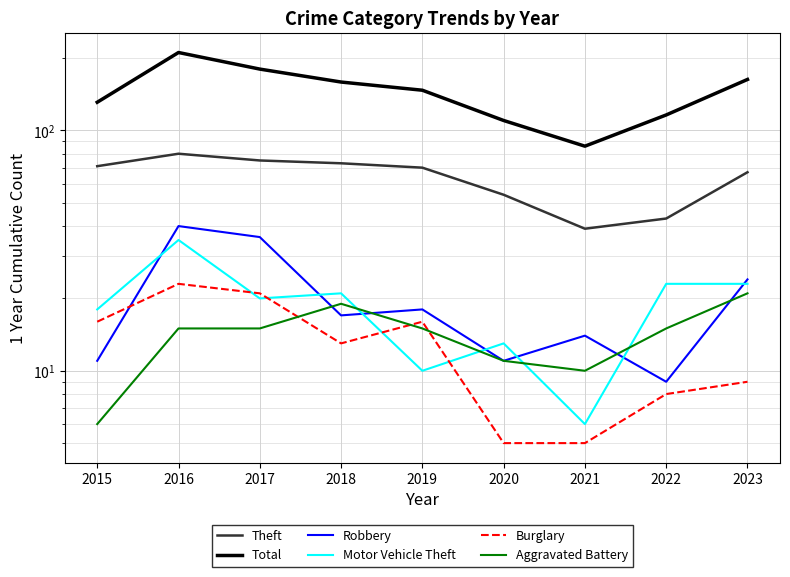

Between 2019 and 2015, which is larger?

2015